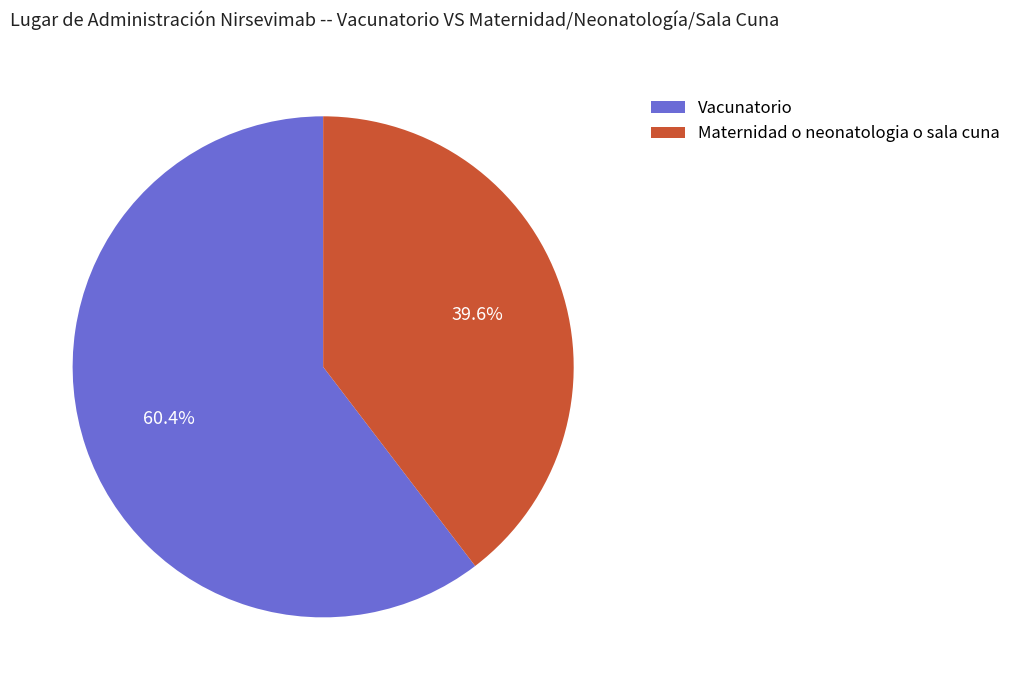

True or false: Vacunatorio accounts for 48% of the total.

False